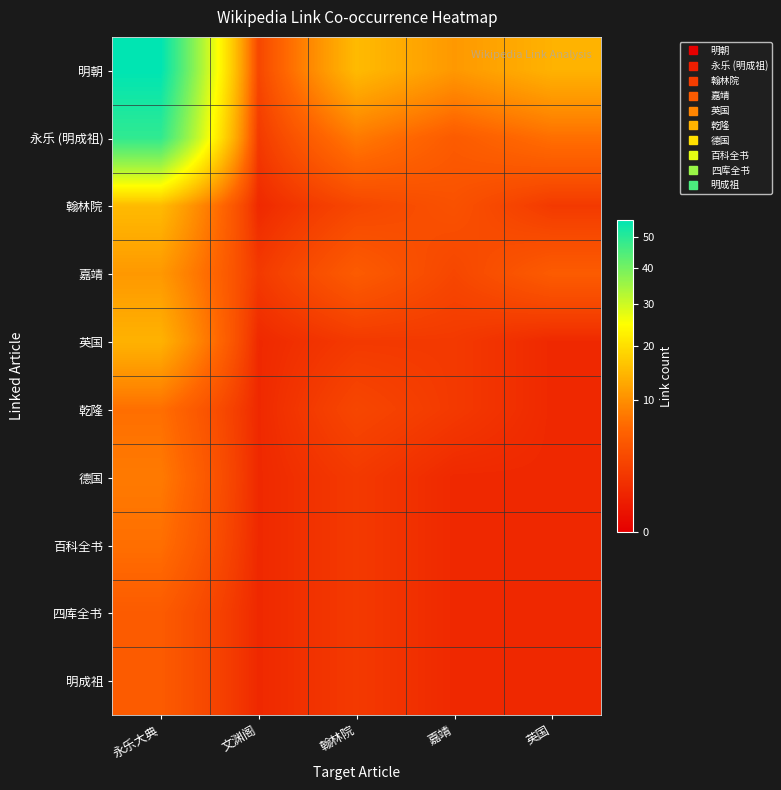

Reading left to right, what are all the values shown in this chart?

明朝: 永乐大典=56	文渊阁=3	翰林院=15	嘉靖=11	英国=14
永乐 (明成祖): 永乐大典=49	文渊阁=2	翰林院=8	嘉靖=5	英国=7
翰林院: 永乐大典=15	文渊阁=1	翰林院=3	嘉靖=4	英国=2
嘉靖: 永乐大典=11	文渊阁=2	翰林院=5	嘉靖=3	英国=5
英国: 永乐大典=14	文渊阁=1	翰林院=2	嘉靖=2	英国=1
乾隆: 永乐大典=7	文渊阁=1	翰林院=3	嘉靖=2	英国=1
德国: 永乐大典=8	文渊阁=1	翰林院=2	嘉靖=1	英国=1
百科全书: 永乐大典=7	文渊阁=1	翰林院=2	嘉靖=1	英国=1
四库全书: 永乐大典=5	文渊阁=1	翰林院=2	嘉靖=1	英国=1
明成祖: 永乐大典=5	文渊阁=1	翰林院=2	嘉靖=1	英国=1